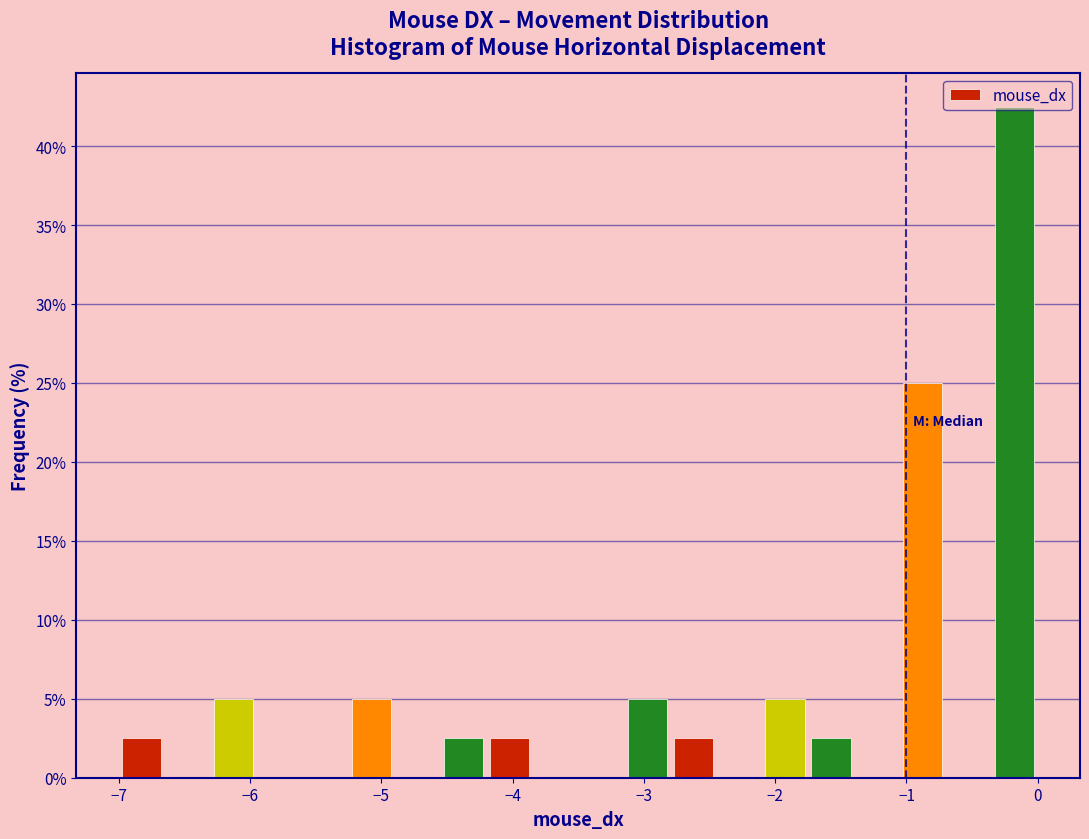

Around what value on the x-axis is the tallest bar? Give the approximate position of its centre, as read against the axis.

-0.2